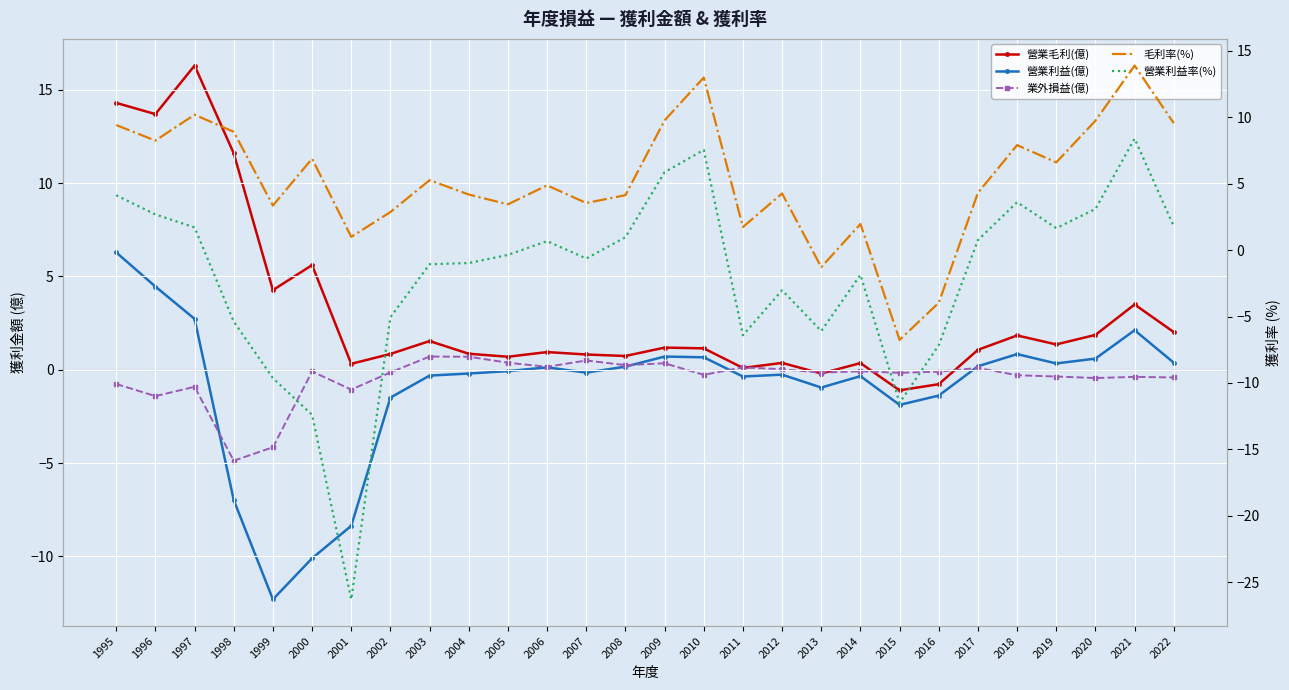

How many positive values does the 業外損益(億) series have?

10